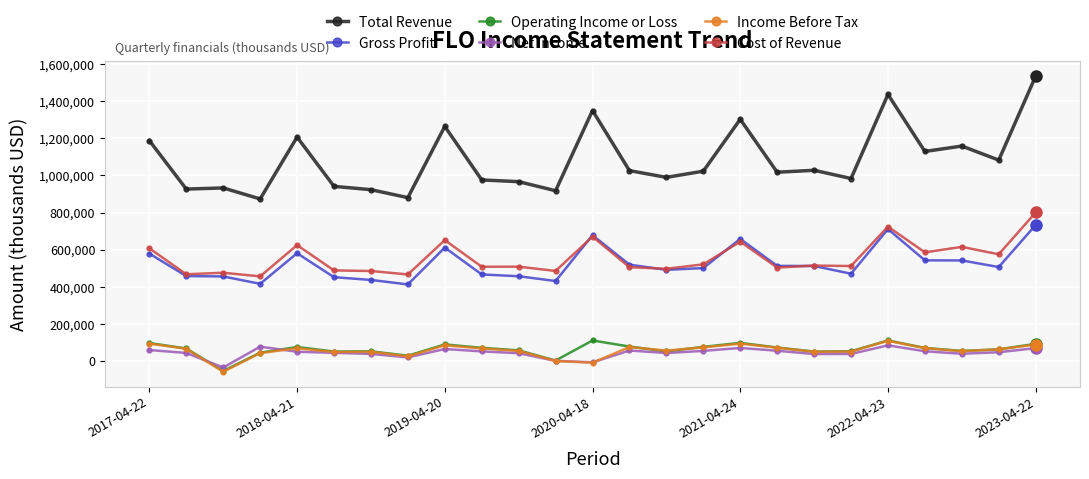

What is the lowest value of the Income Before Tax series?

-56500